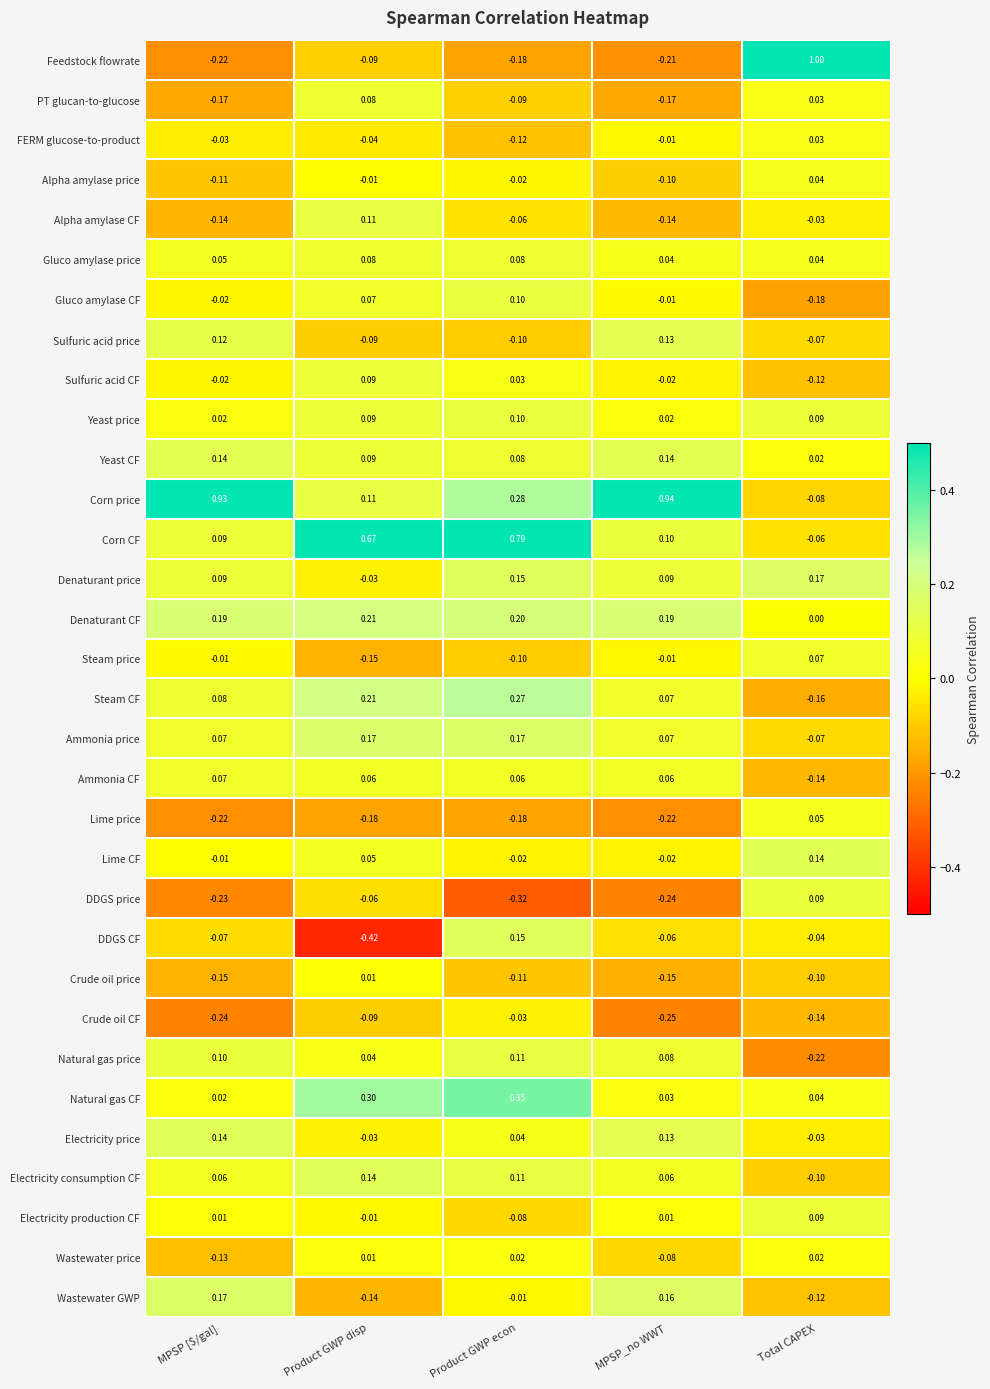

What is the difference between the highest and lowest values at MPSP [$/gal]?

1.2